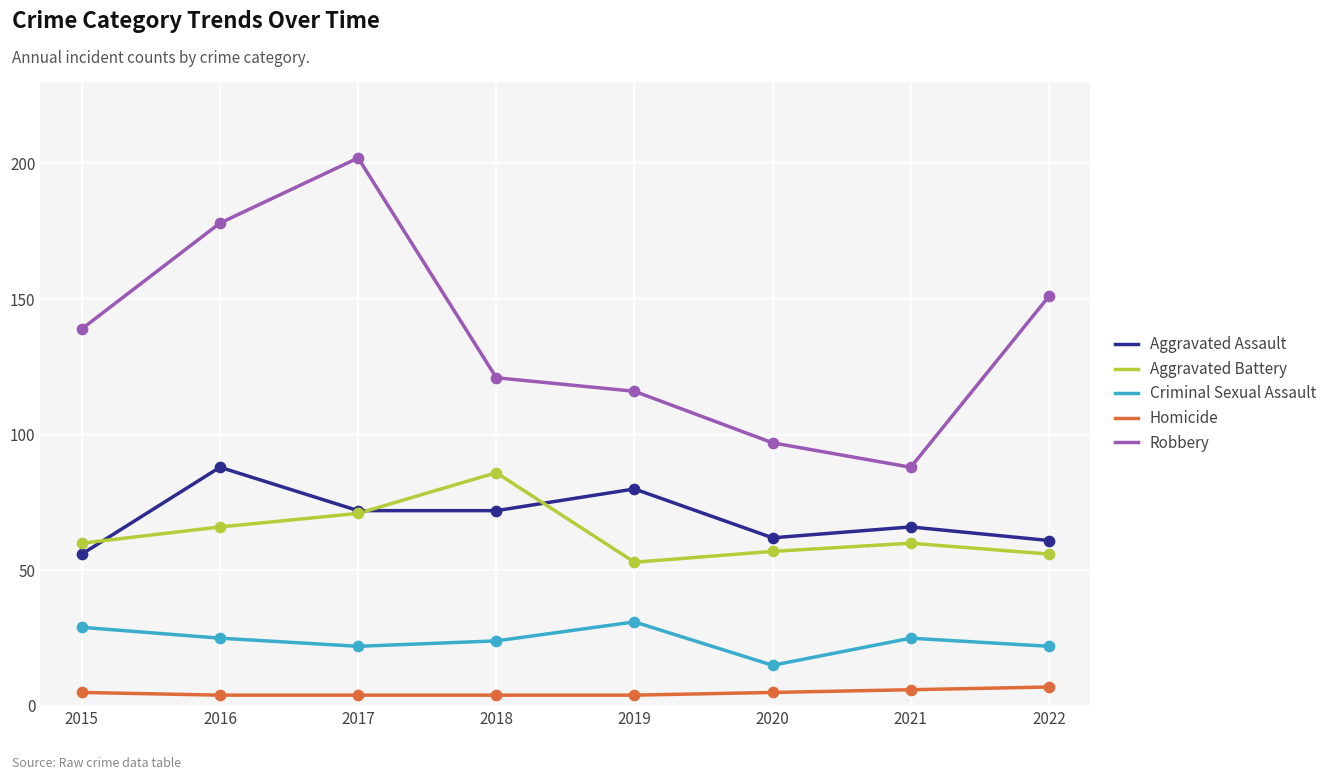

Which series has the largest range (max minus min)?

Robbery